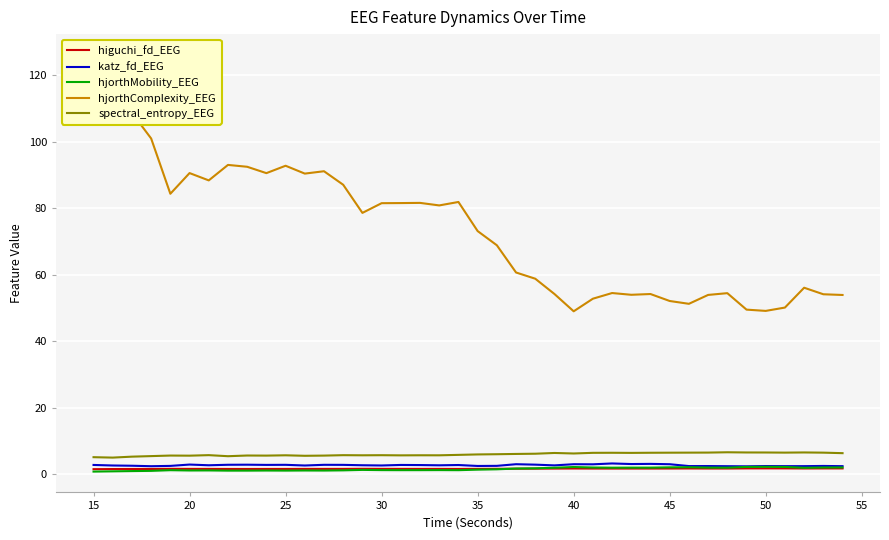

What is the greatest value displayed?

126.2